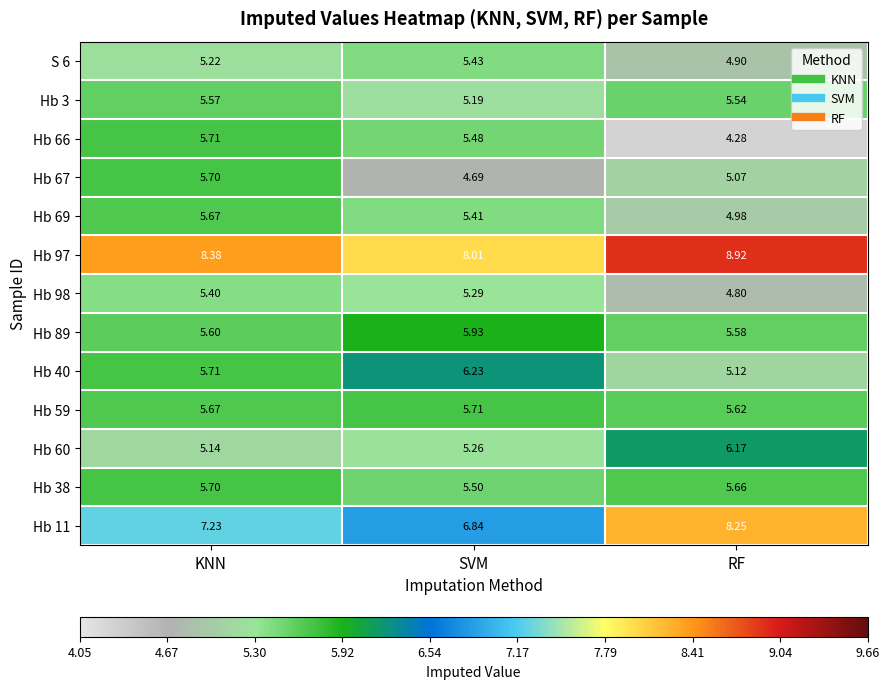

Rank the categories by Hb 40 value from highest to lowest.

SVM, KNN, RF